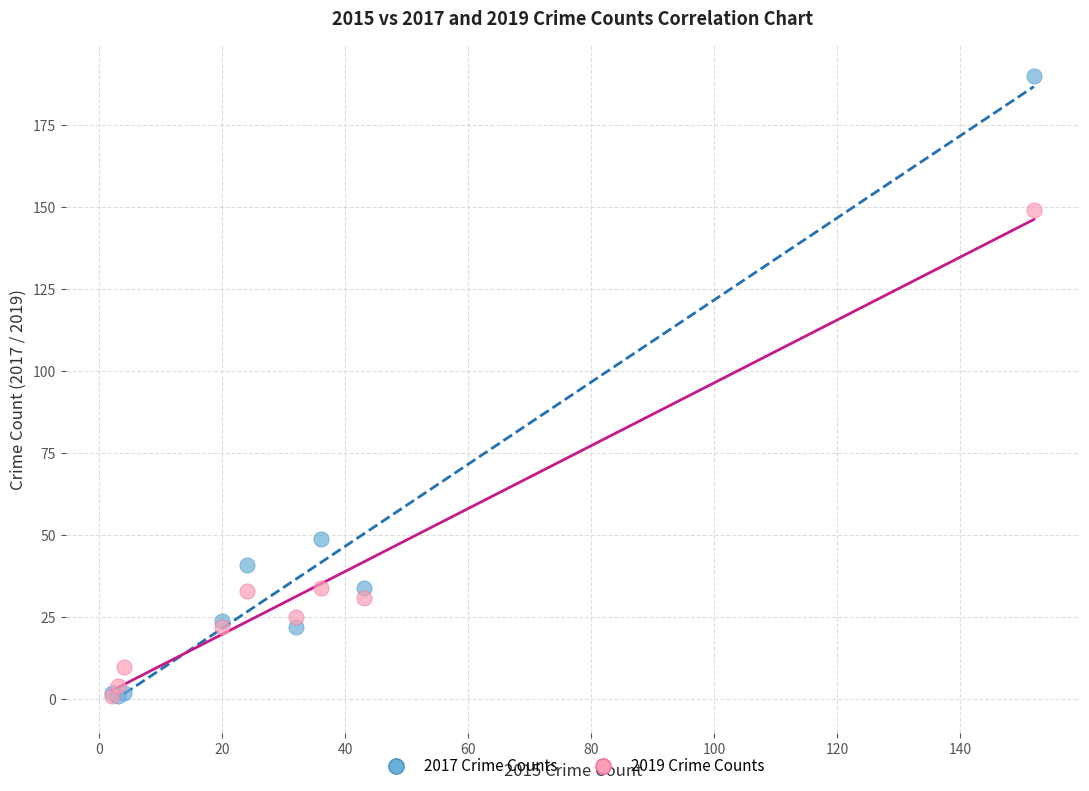

Across all series, what Y value is closest to 95?

49